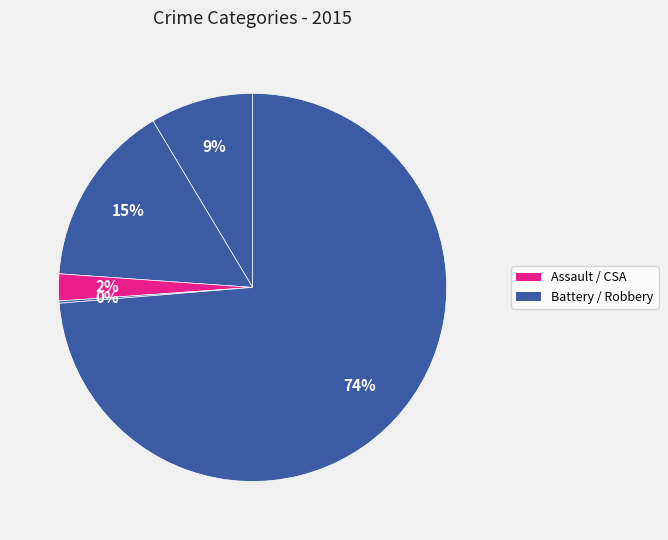

How many segments does this pie chart have?

5